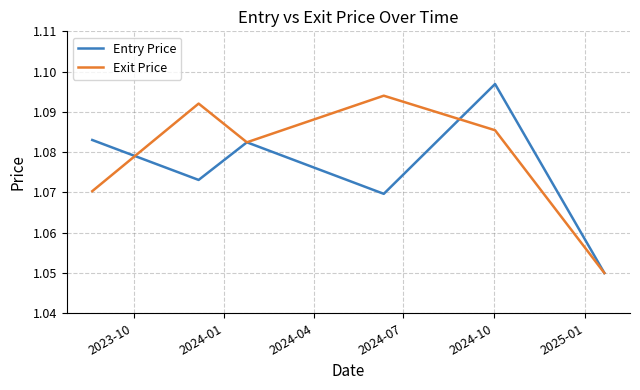

List the series in order of their overall mean, lowest first.

Entry Price, Exit Price